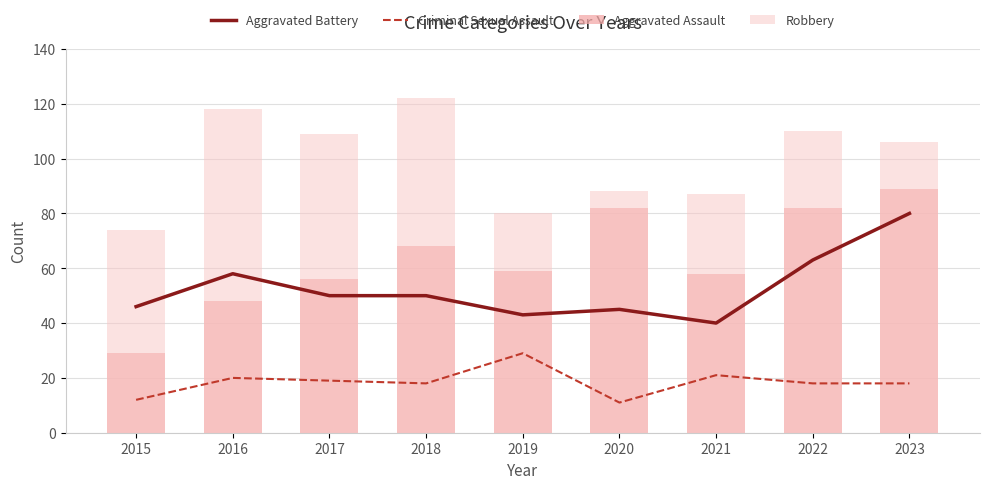

What is the difference between the second highest and minimum values in the Aggravated Battery series?

23